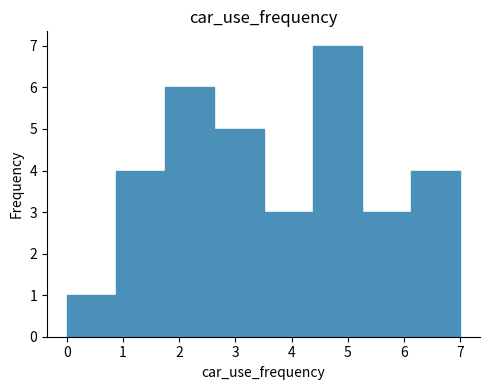

What is the height of the bar covering 3.5 to 4.4 on the x-axis? Neither the bar edges nor the heights are printed on the chart, so give them approximately, as read against the axes.

3